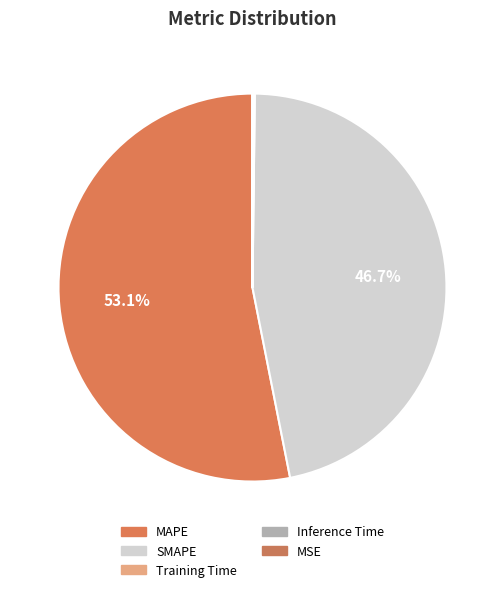

How many segments does this pie chart have?

5